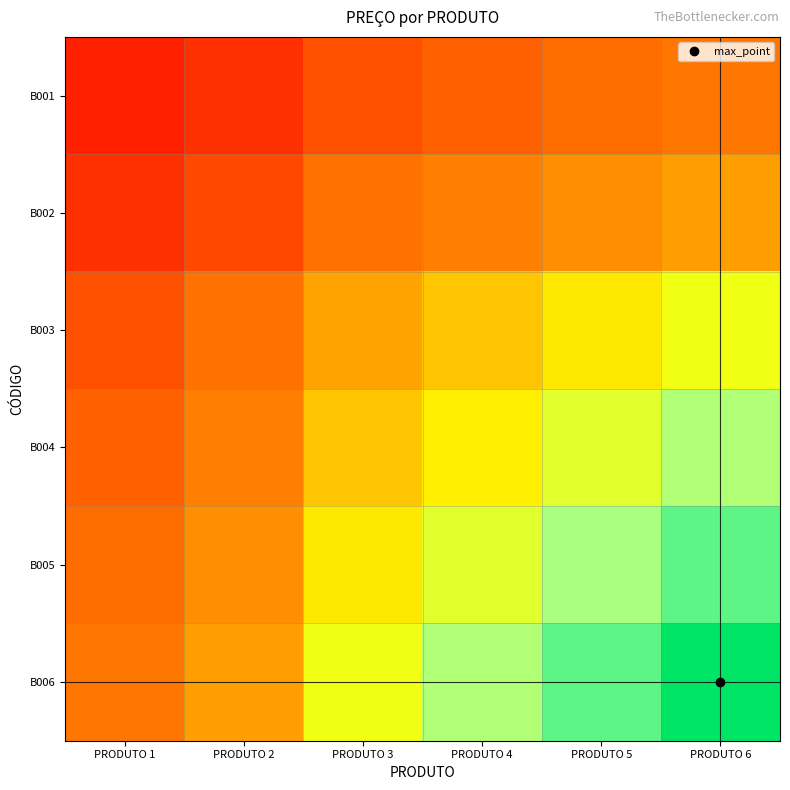

What is the smallest value displayed?

0.1